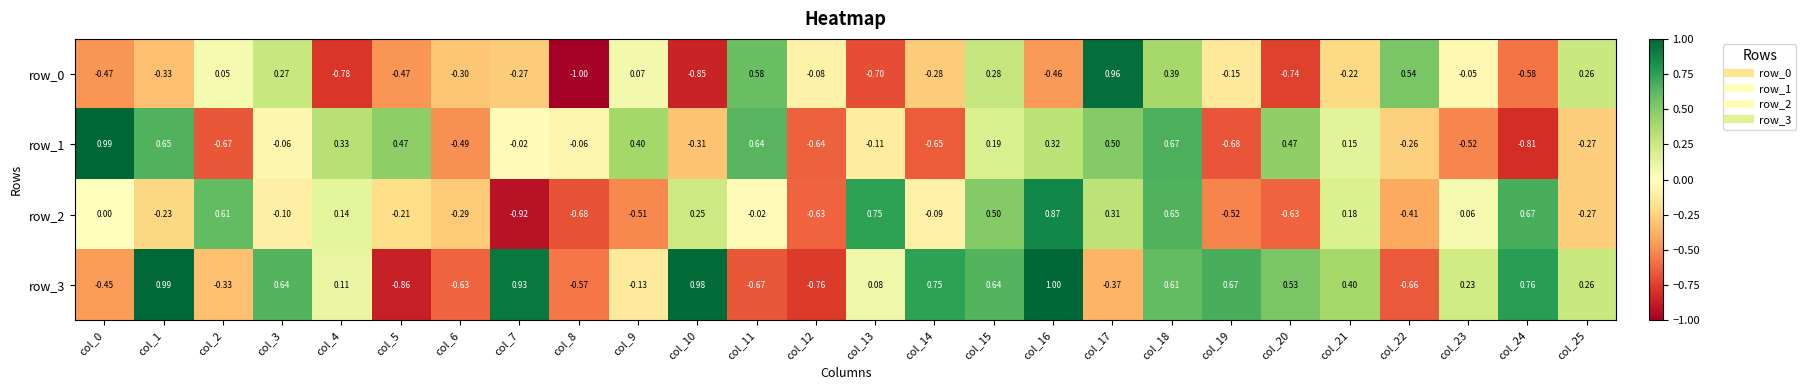

At which category is the sum across all series the highest?

col_18